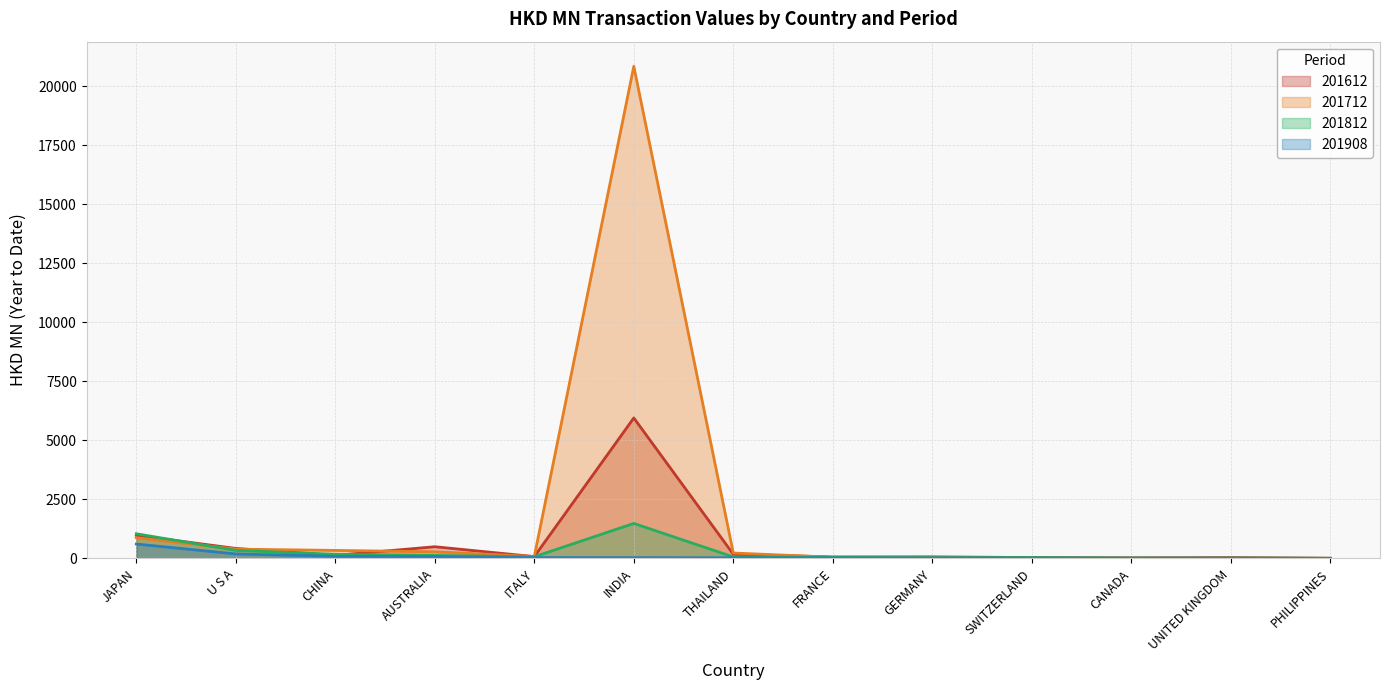

Where is 201908 nearest to the value 307?

U S A